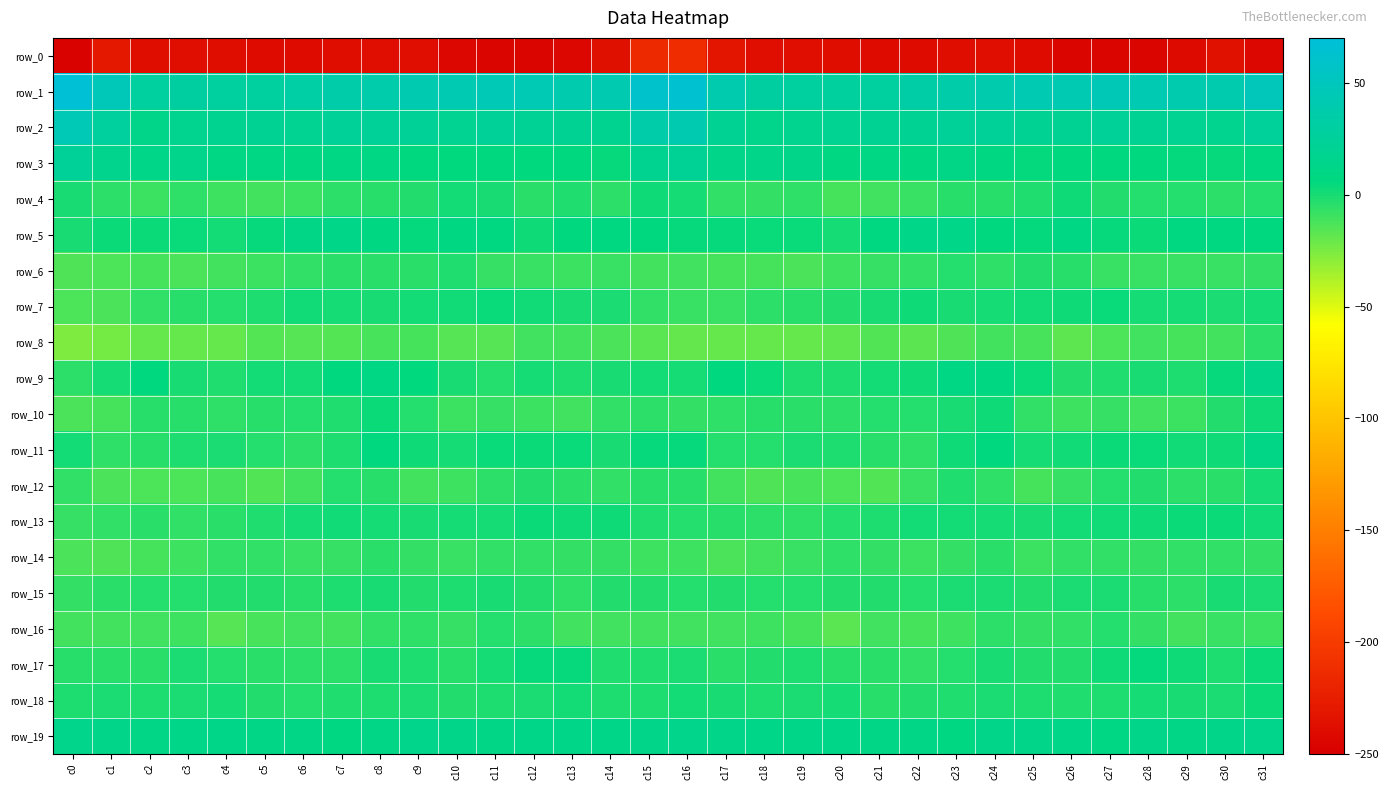

How many data points in row_5 are above 6?

16